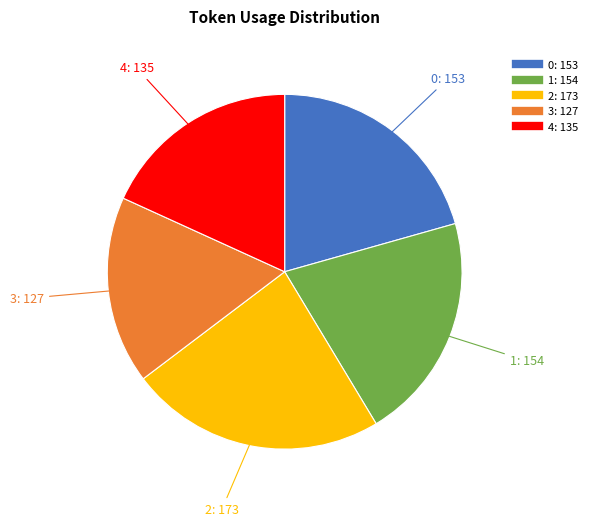

Do 2 and 3 together represent more than half of the pie?

No